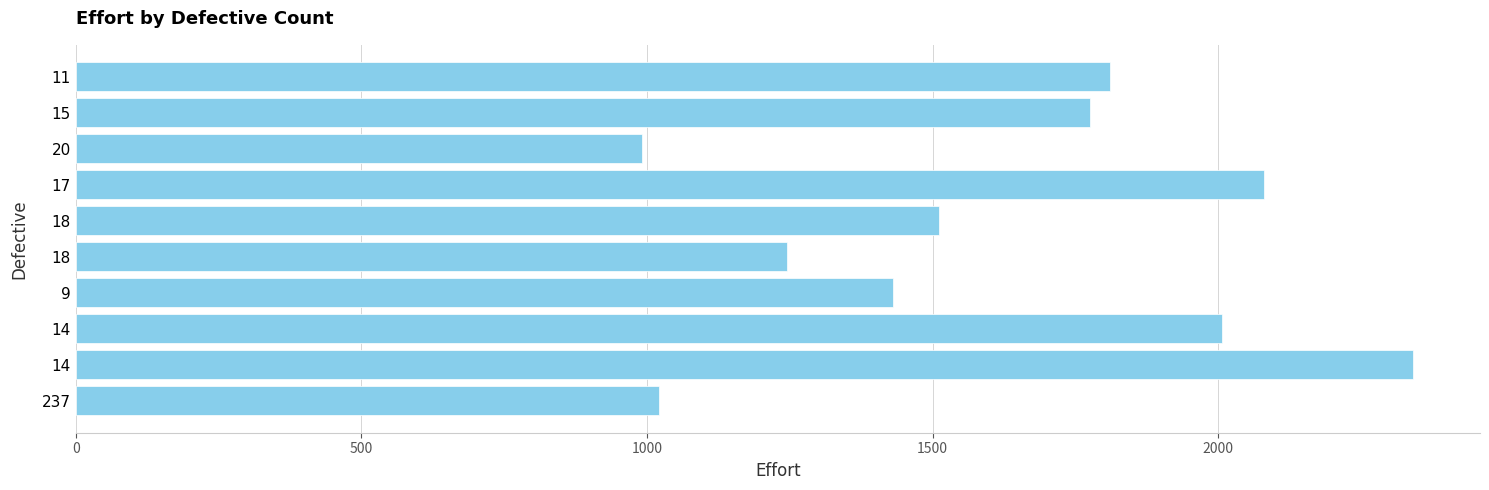

How many bars are there in total?

10